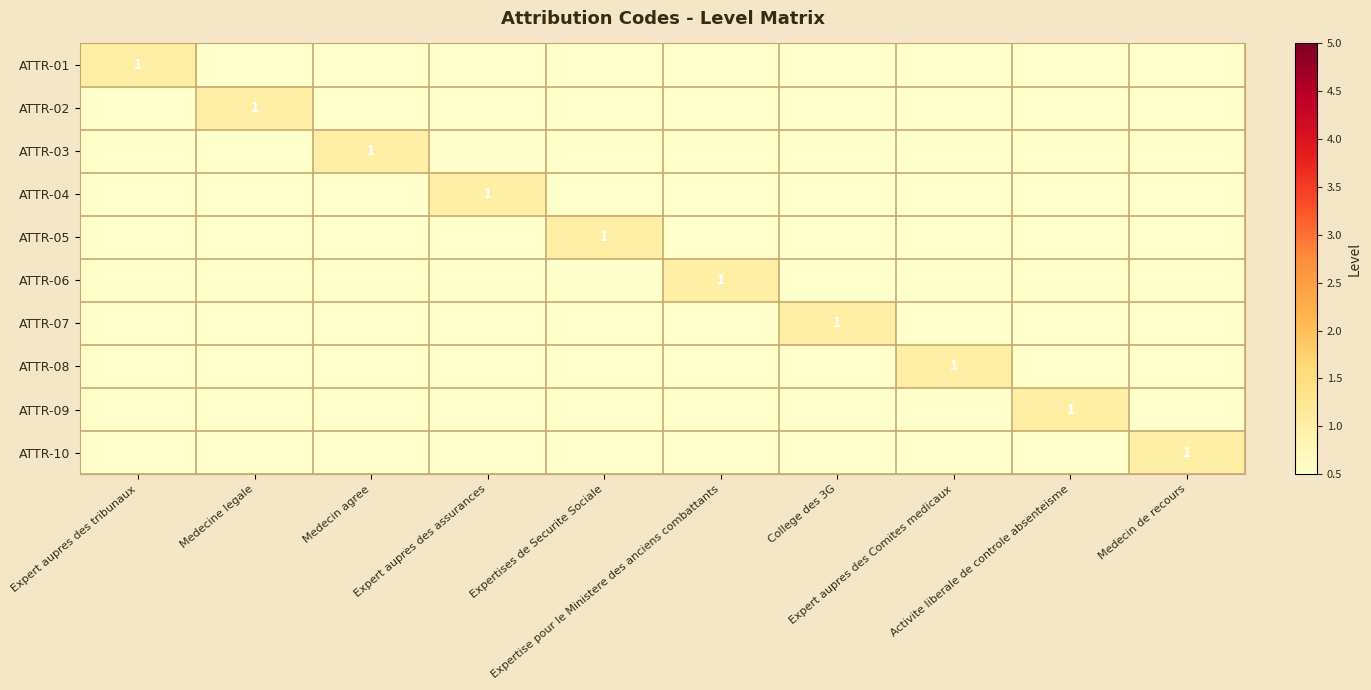

What is the difference between the highest and lowest values at Activite liberale de controle absenteisme?

1